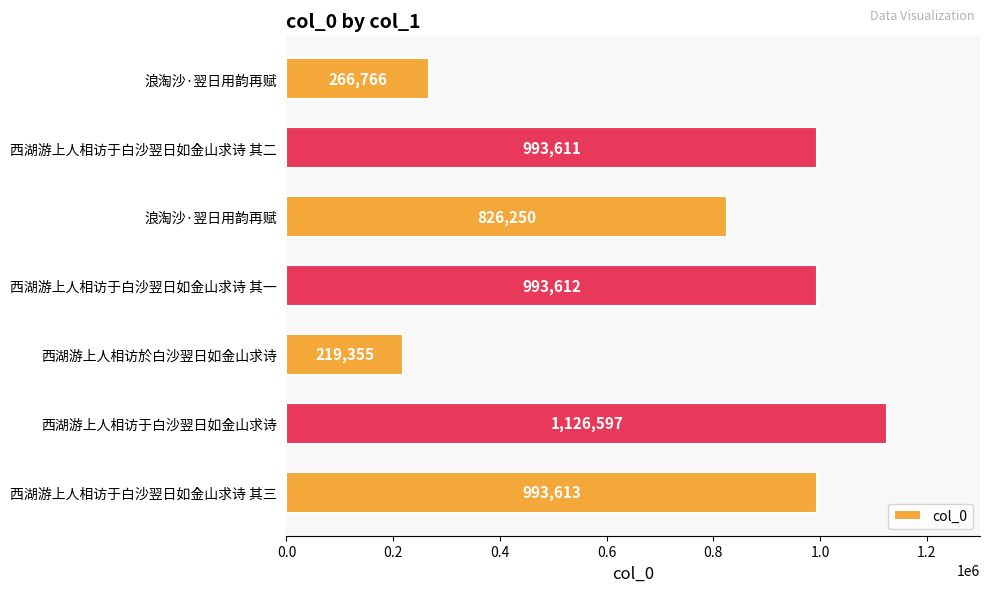

How many bars are there in total?

7